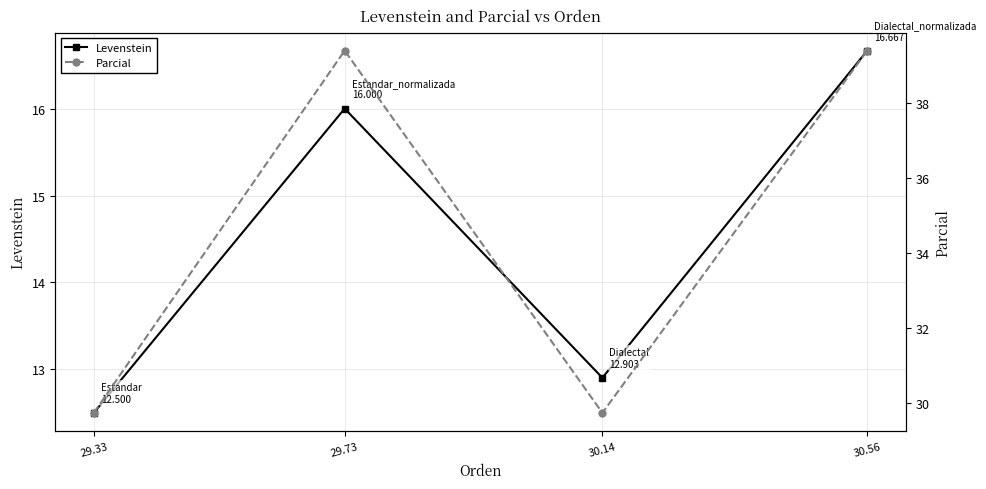

Does the chart display data point markers on the line(s)?

Yes